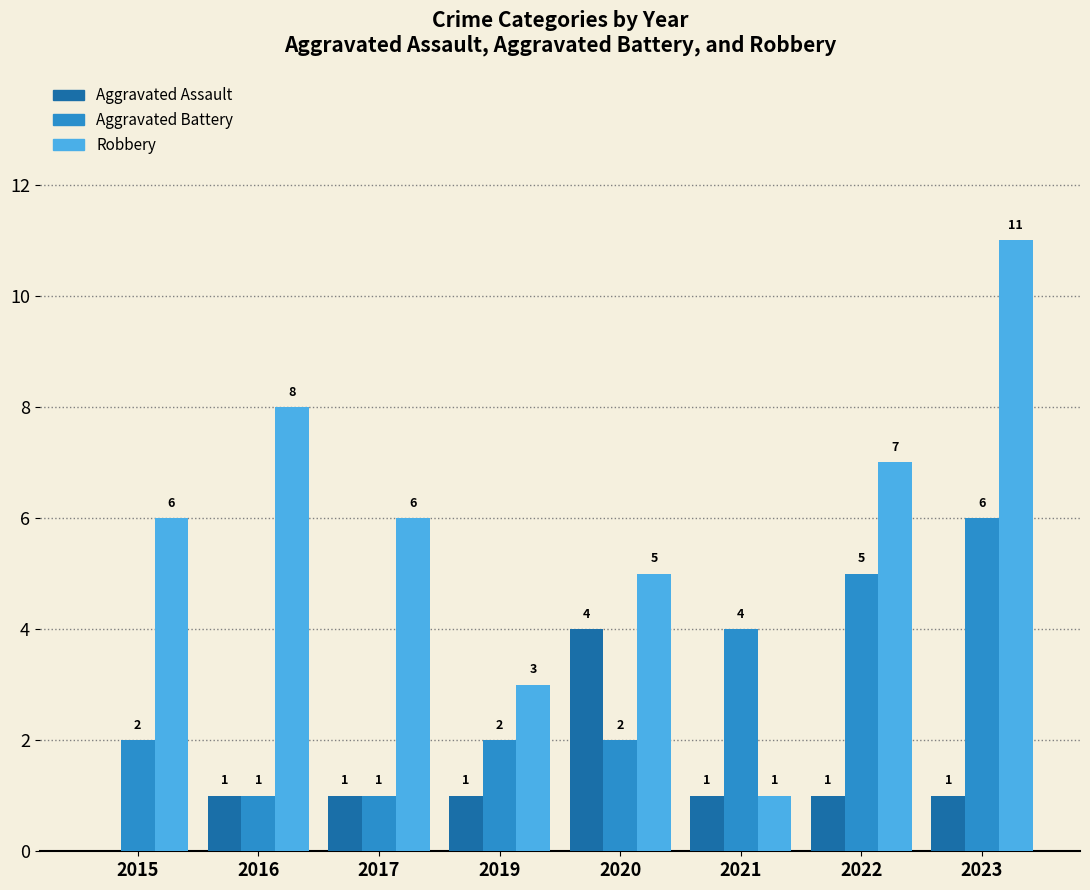

Between 2020 and 2021, which series saw the biggest shift?

Robbery